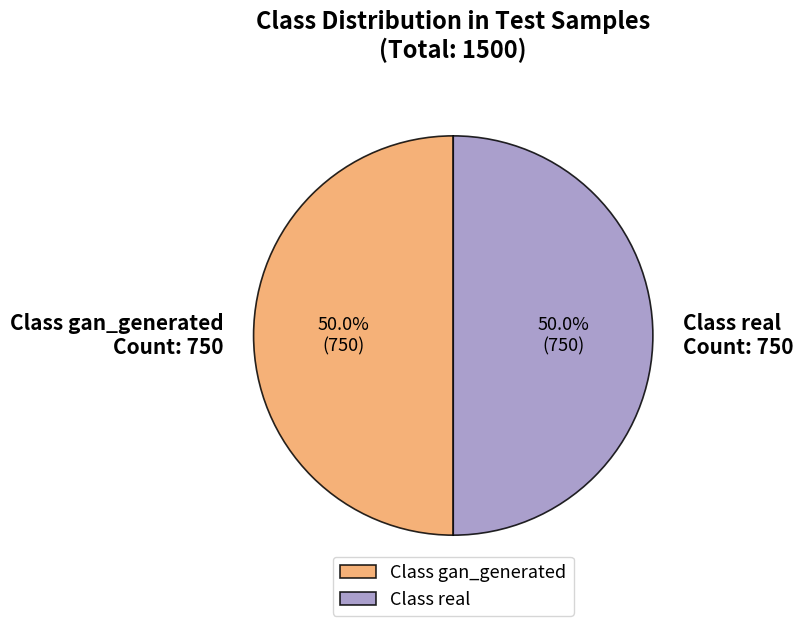

What is the total percentage of Class gan_generated and Class real?

100.0%